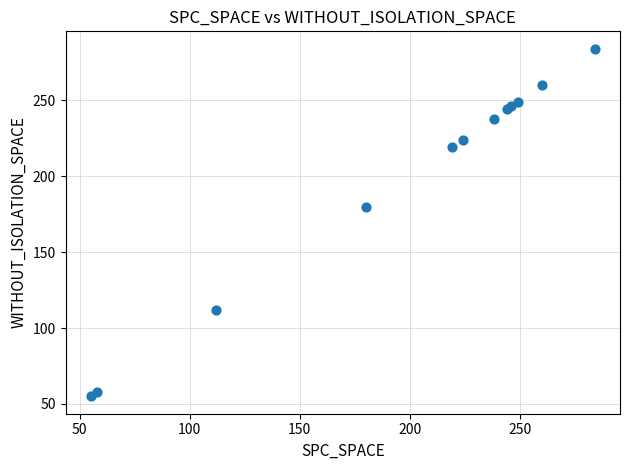

What Y value in the scatter plot is closest to 169?

180